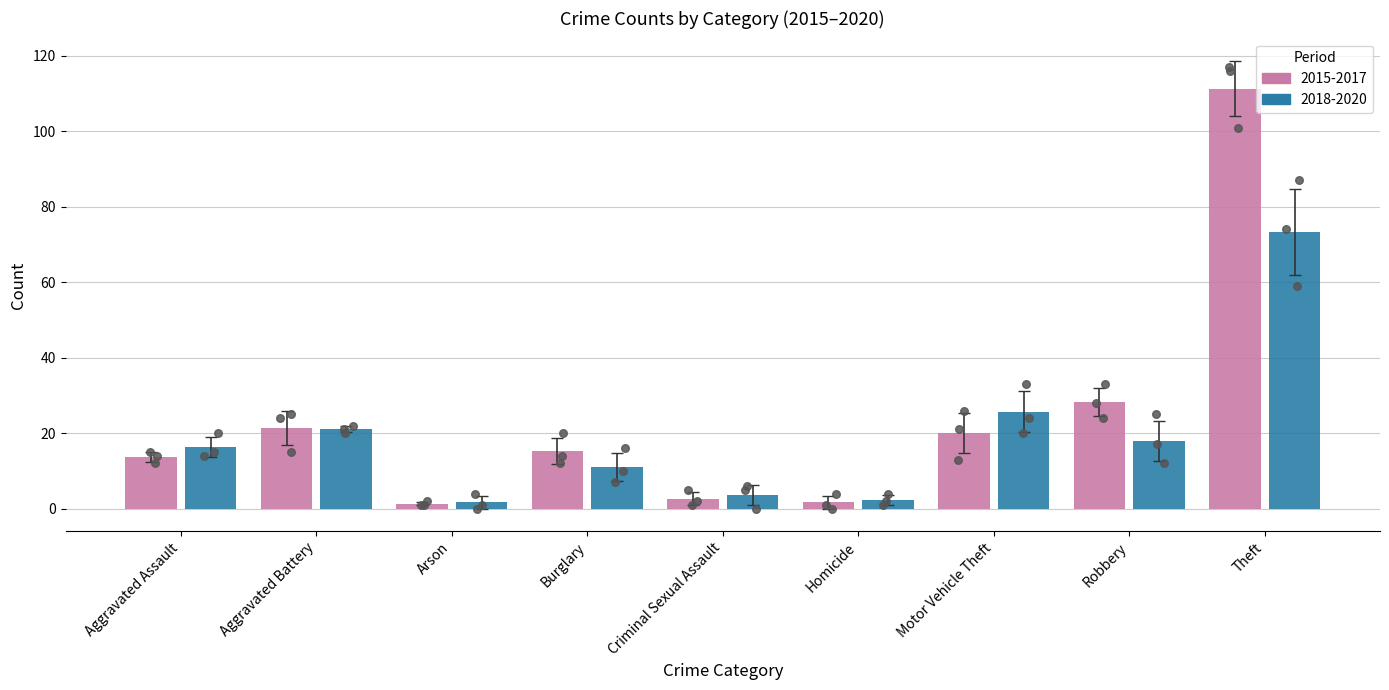

Which series contains the highest Y value?

2015-2017 Avg